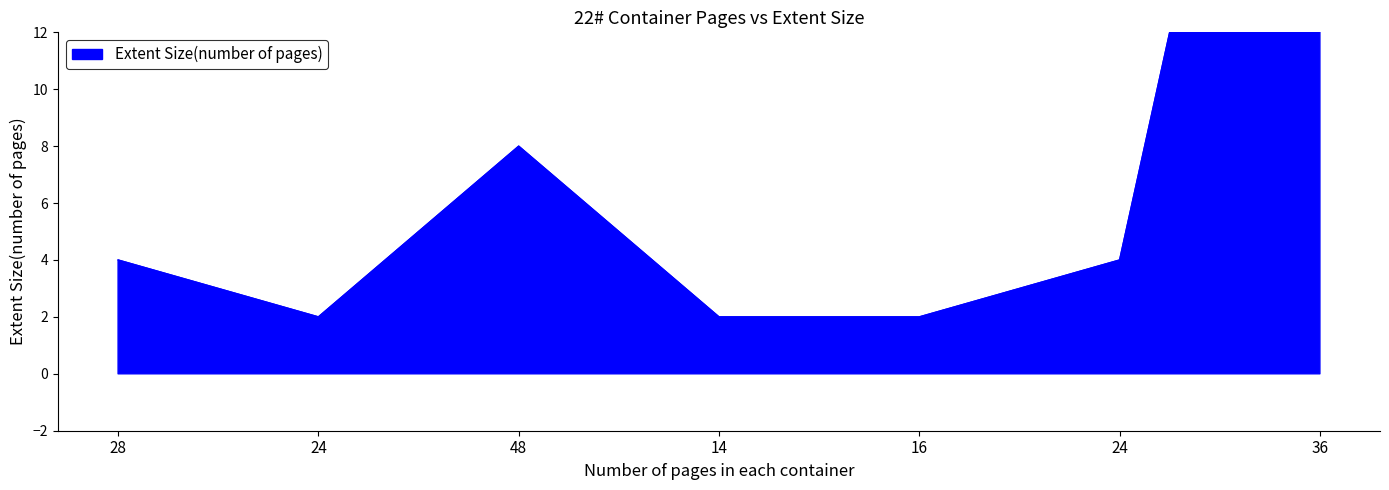

Count the number of values greater than 4.

2